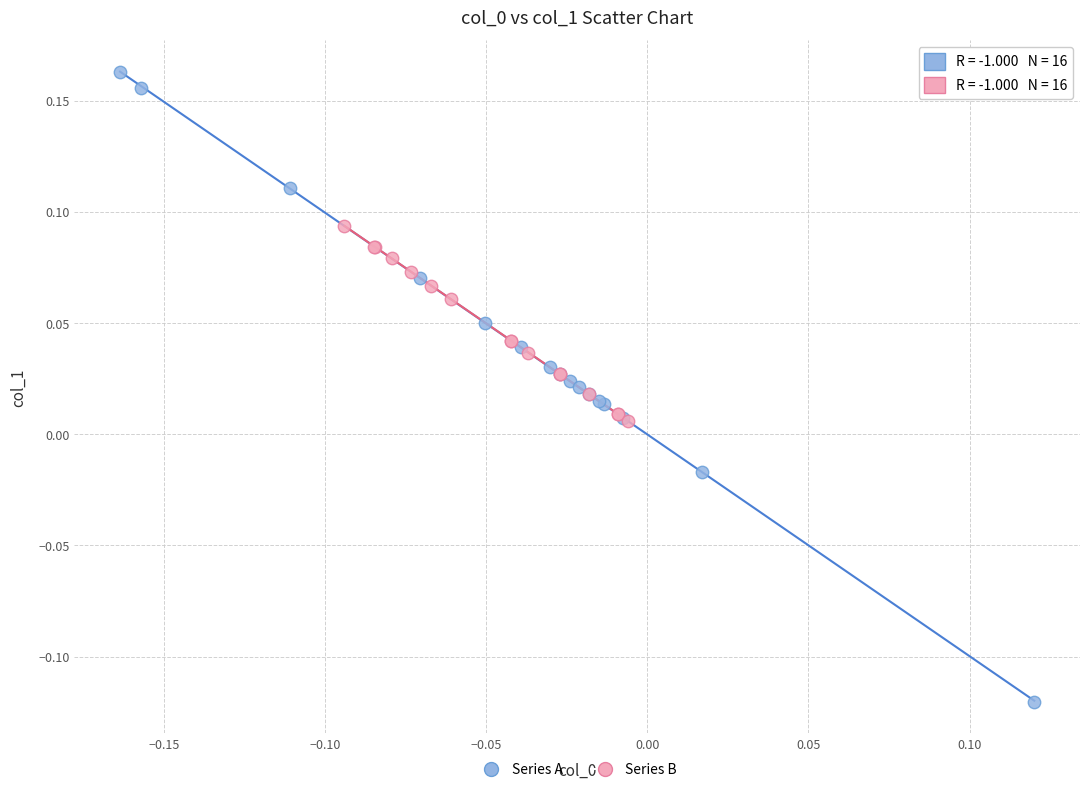

Which series has the widest spread of Y values?

Series A